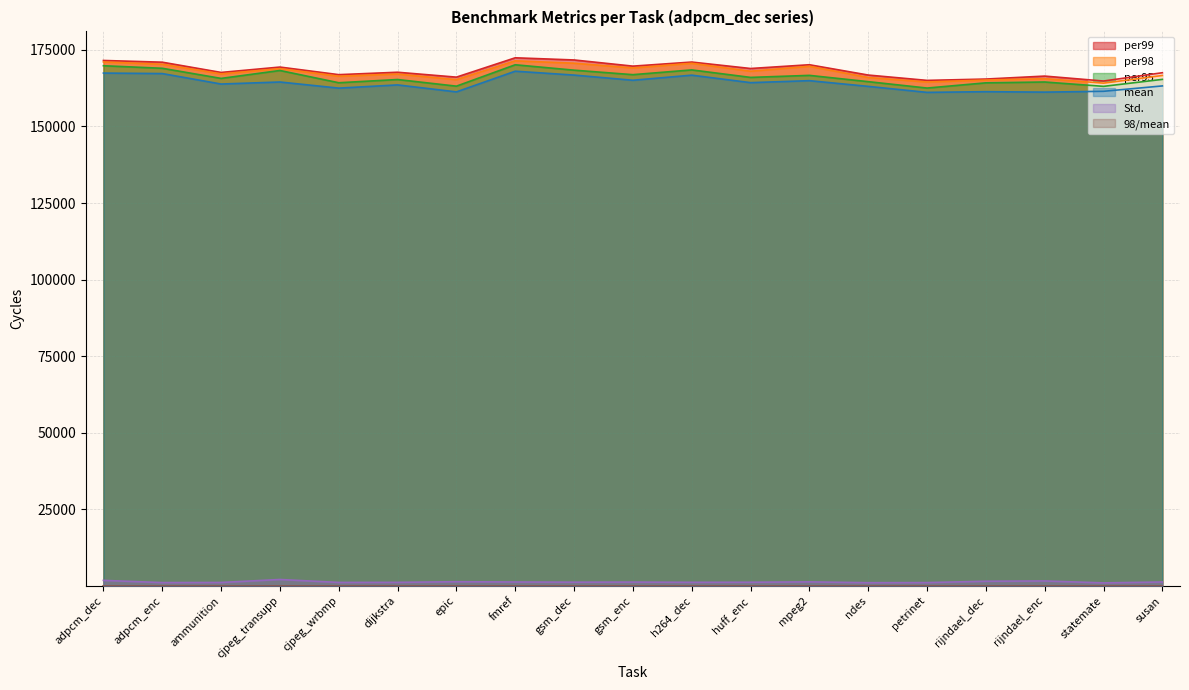

True or false: mean and per98 intersect in this chart.

False